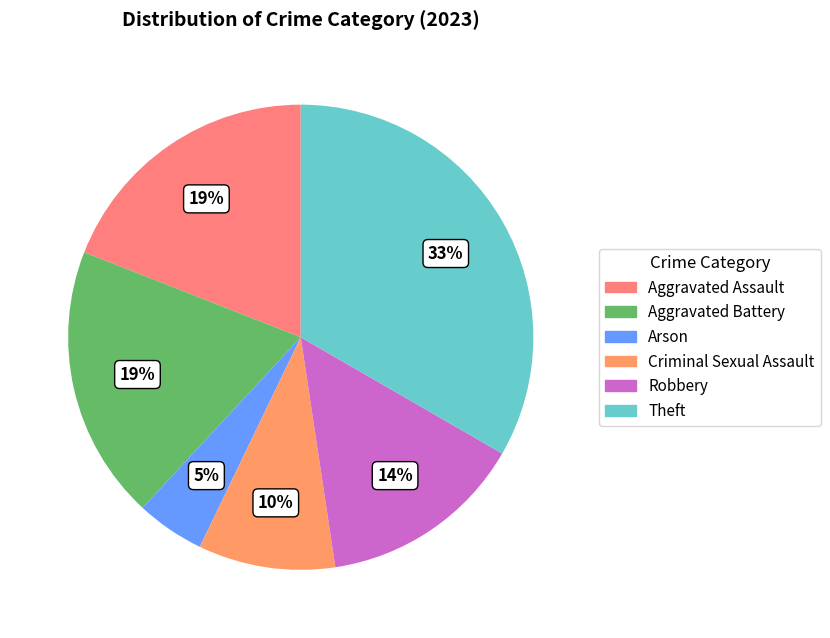

To the nearest percent, what percentage of the pie is Criminal Sexual Assault?

10%